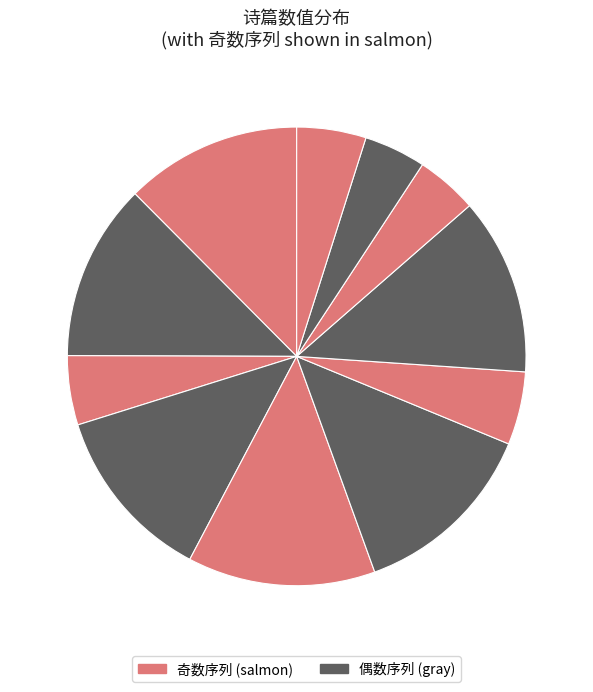

Count the number of slices in the pie.

11